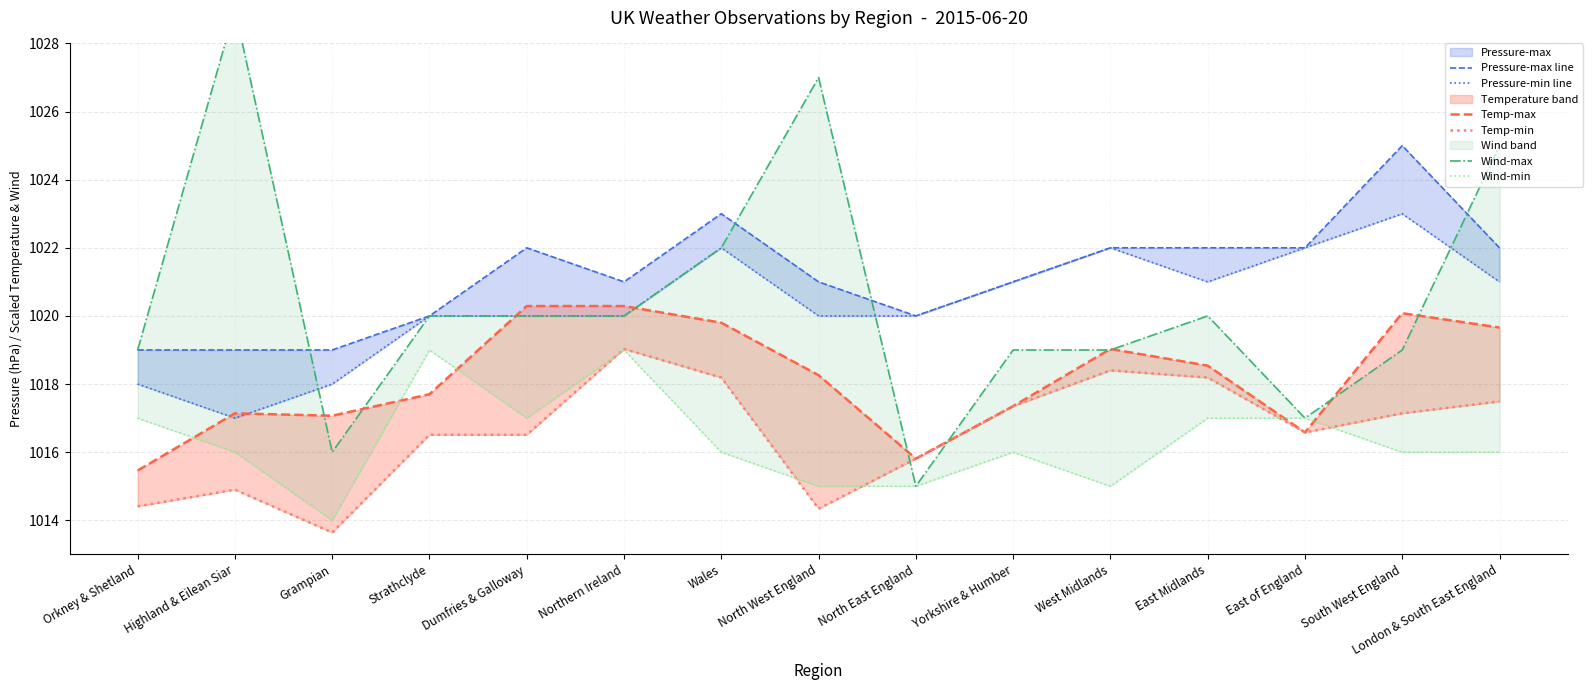

What is the difference between the maximum and second lowest values in the Wind-max series?

13.0